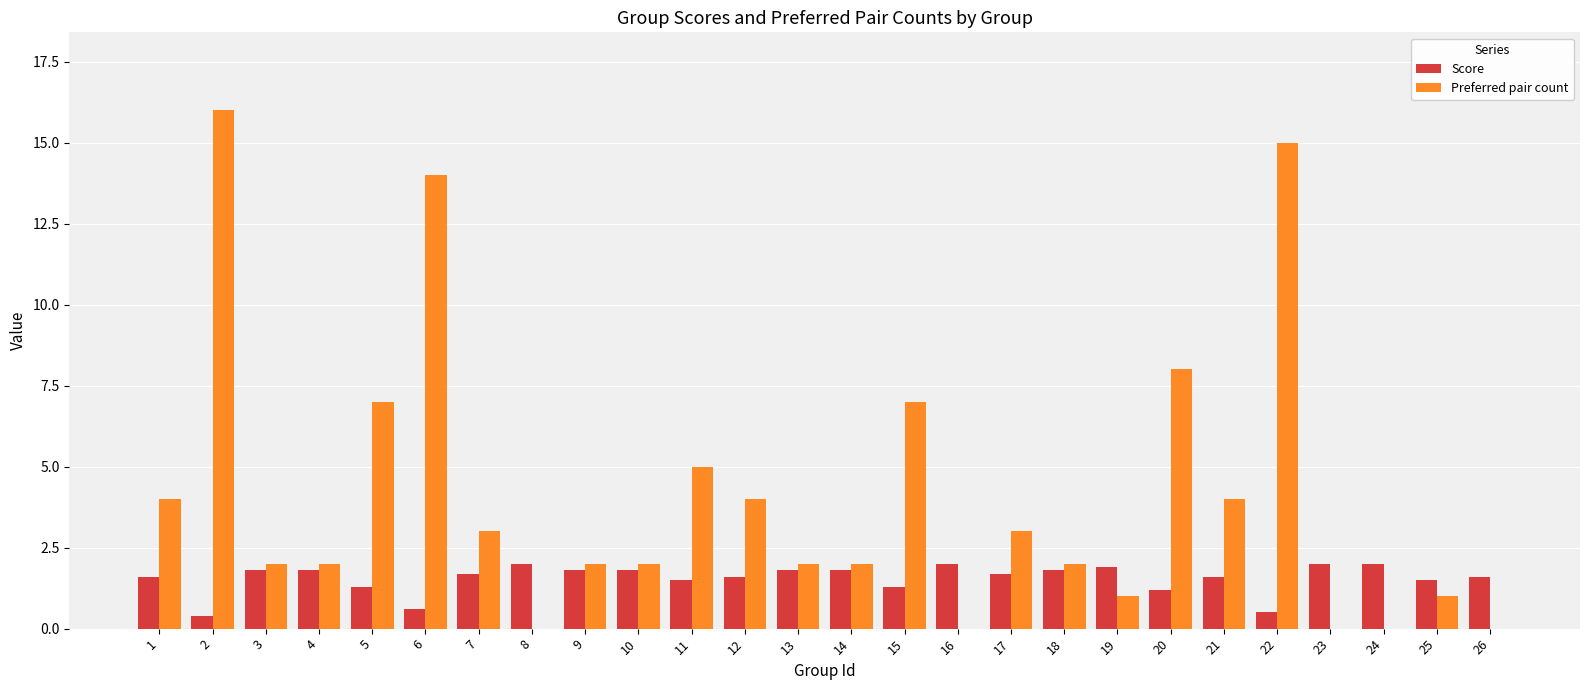

What is the spread (max minus min) of values at 9?

0.2